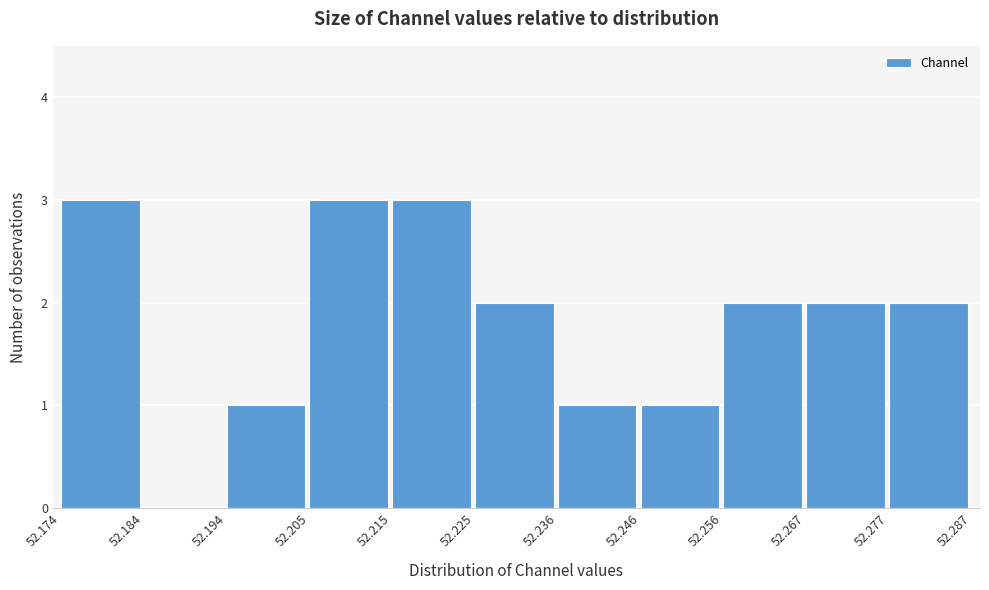

Reading left to right, list every bar in this chart as the range it spans on the x-axis followed by its height. The values are not printed on the chart, so give them approximately, as read against the axis.

52.174 to 52.184: 3
52.184 to 52.194: 0
52.194 to 52.205: 1
52.205 to 52.215: 3
52.215 to 52.225: 3
52.225 to 52.236: 2
52.236 to 52.246: 1
52.246 to 52.256: 1
52.256 to 52.267: 2
52.267 to 52.277: 2
52.277 to 52.287: 2